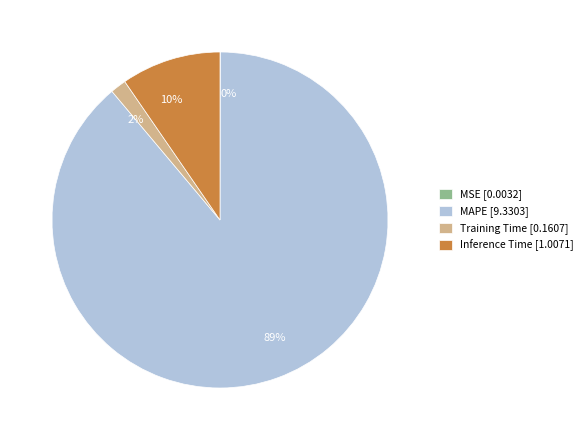

To the nearest percent, what is the average slice percentage?

25%